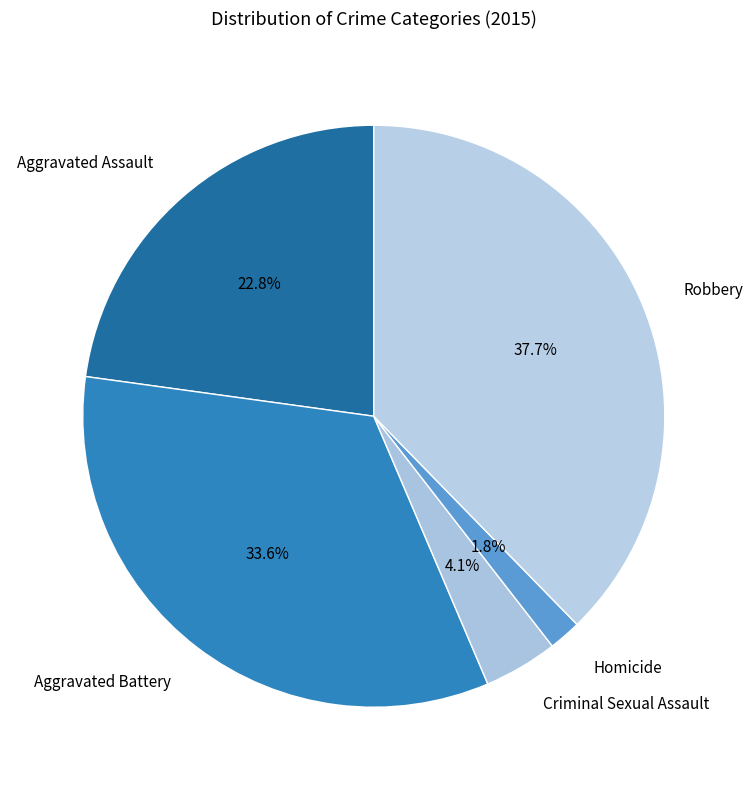

Count the number of slices in the pie.

5